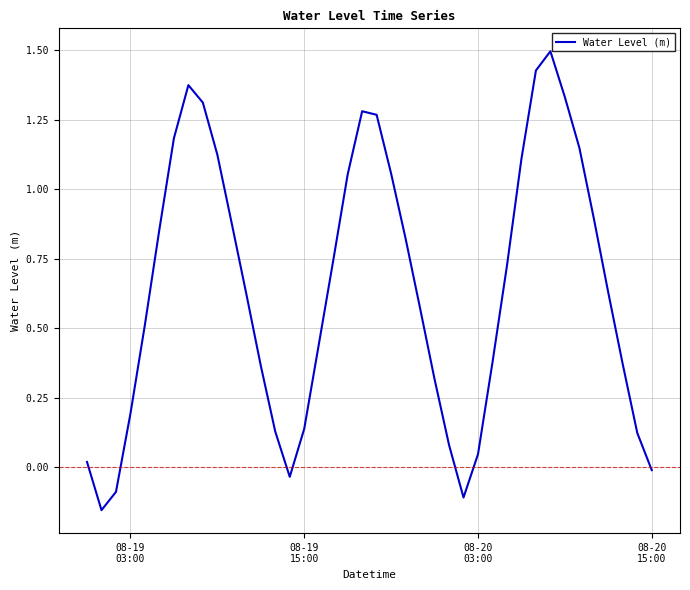

Count the number of values greater than 0.

35